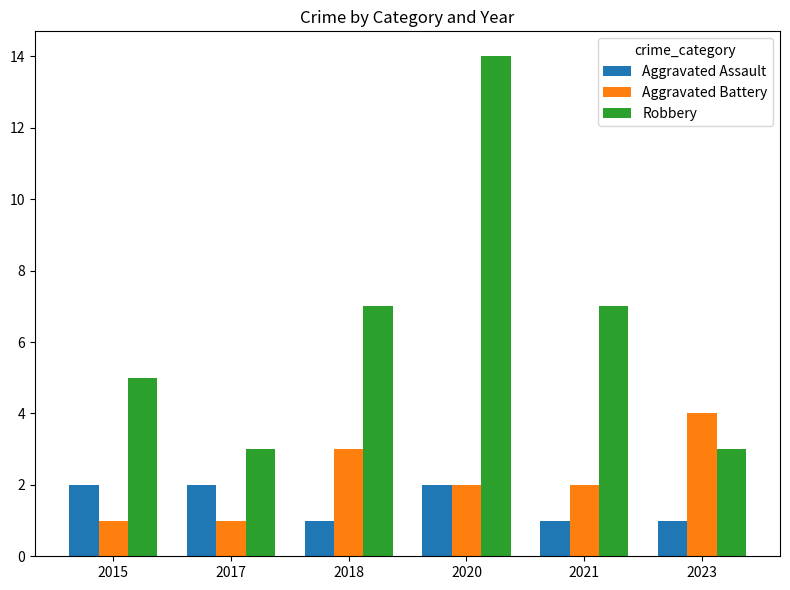

How many values in the Robbery series are below 7?

3